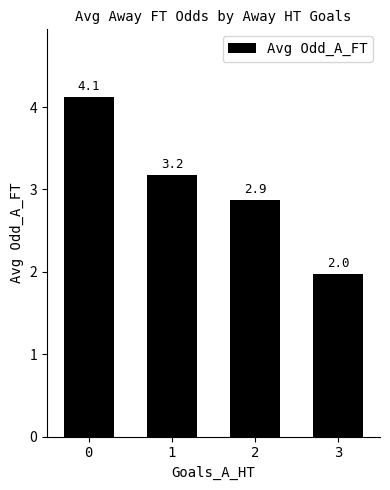

Reading left to right, list all the values displayed in this chart.

0=4.1	1=3.2	2=2.9	3=2.0